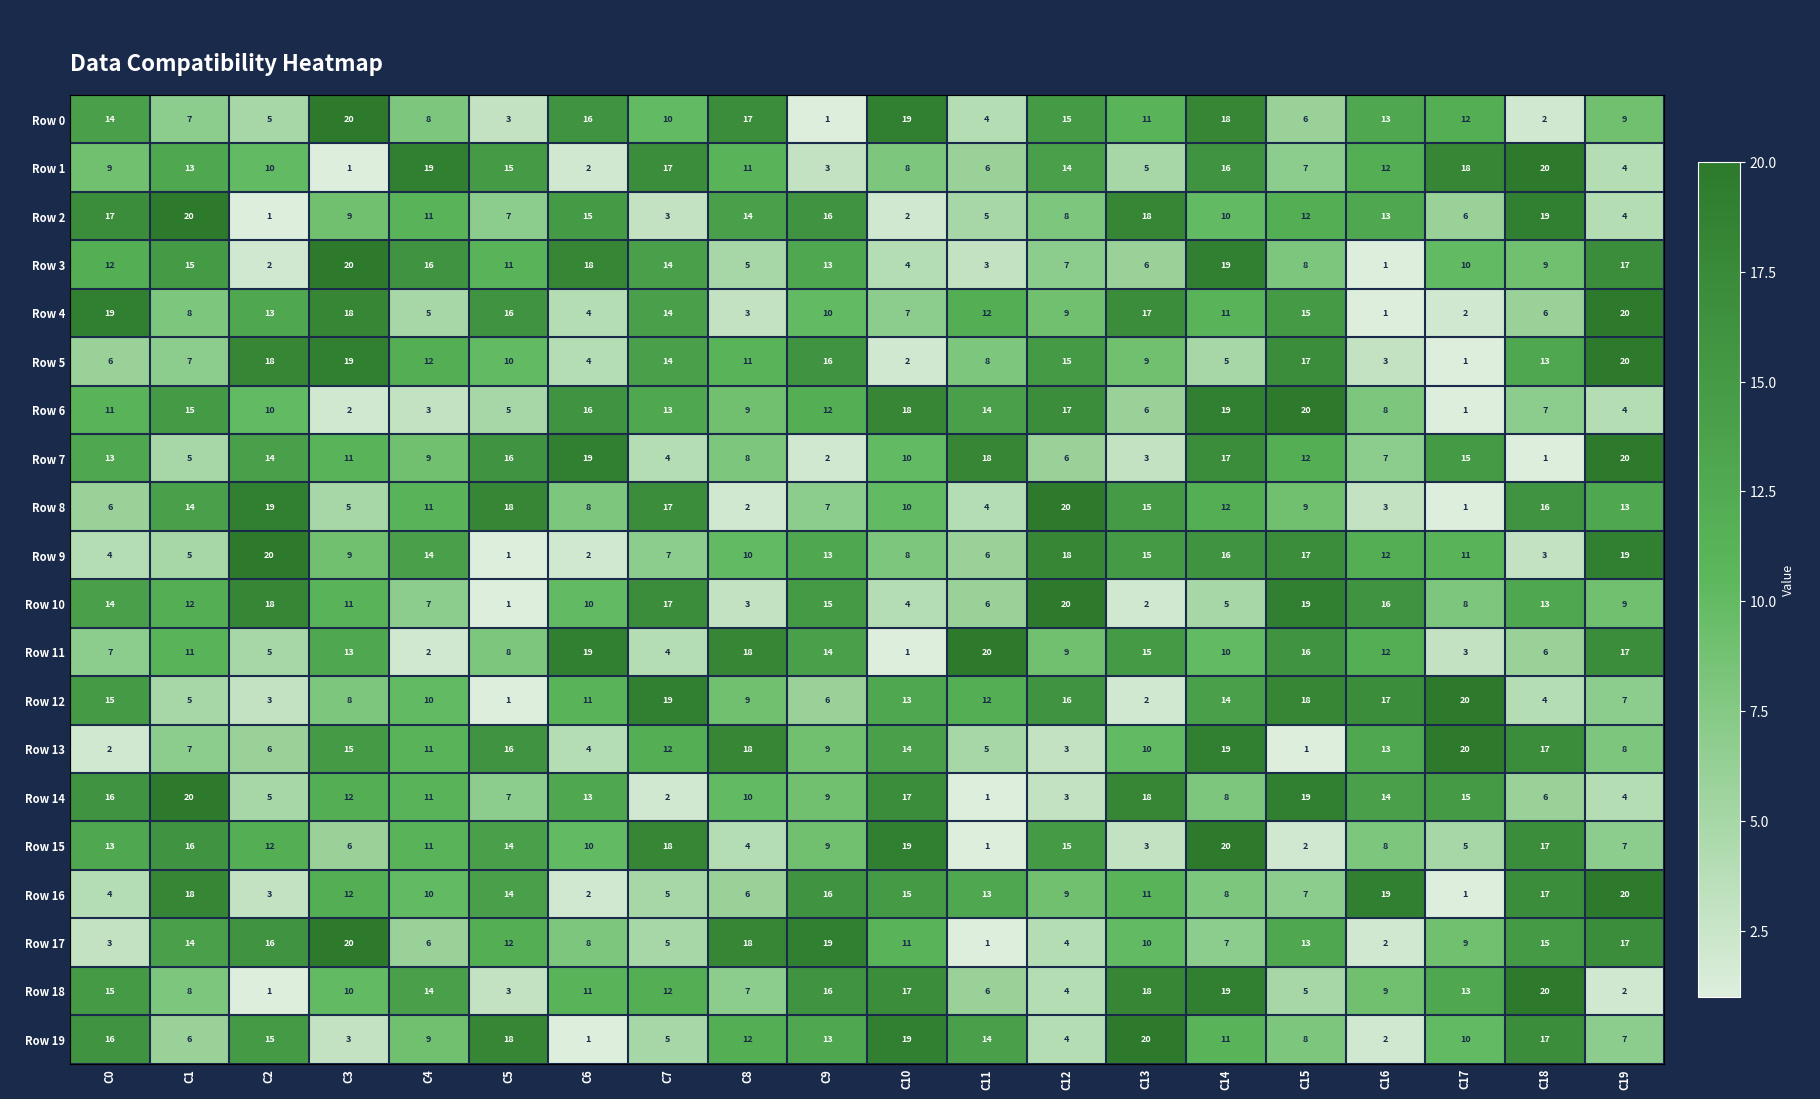

What is the sum of all Row 16 values?

210